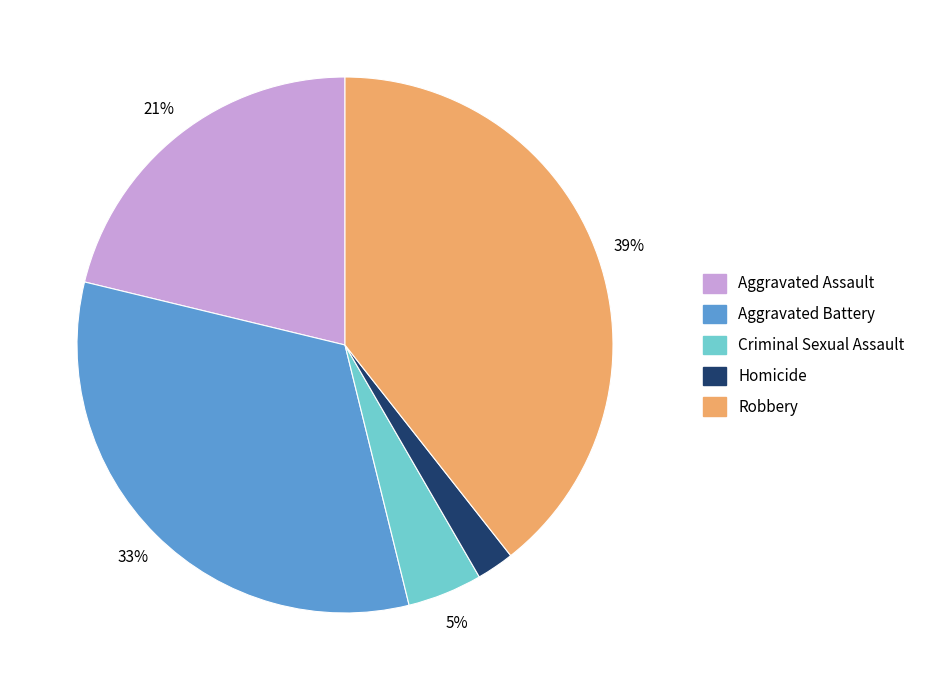

The Aggravated Assault slice represents 21% of the pie. True or false?

True